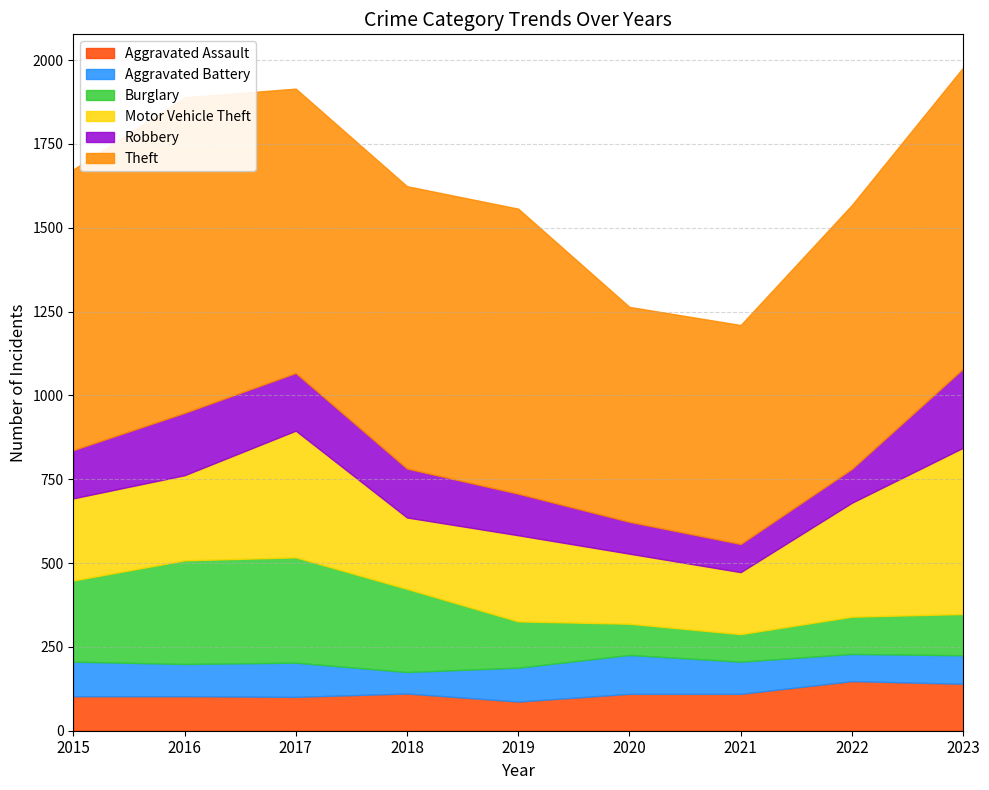

At which label does Motor Vehicle Theft reach its minimum?

2021